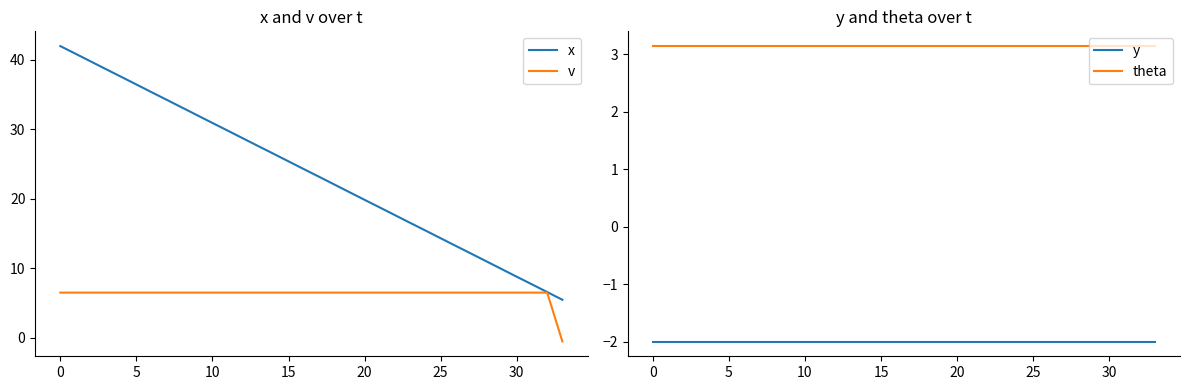

Which has a higher value, 19 or 30?

19